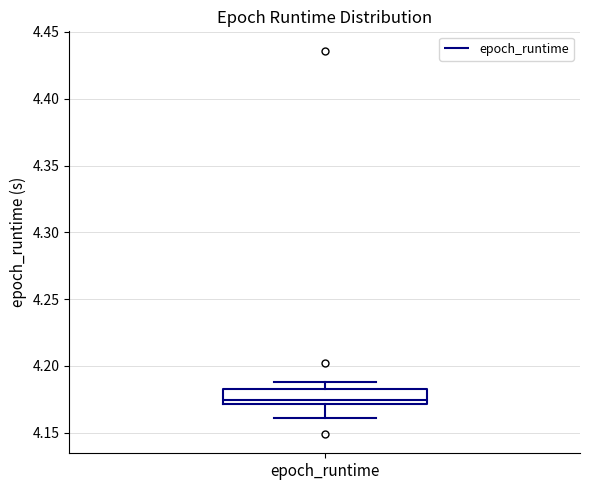

Read this box plot against the y-axis: the position of the median line, the range covered by the box, and the ends of both whiskers. The values are not printed on the chart, so give them approximately, as read against the axis.

median 4.175, box 4.170 to 4.185, whiskers 4.160 to 4.190